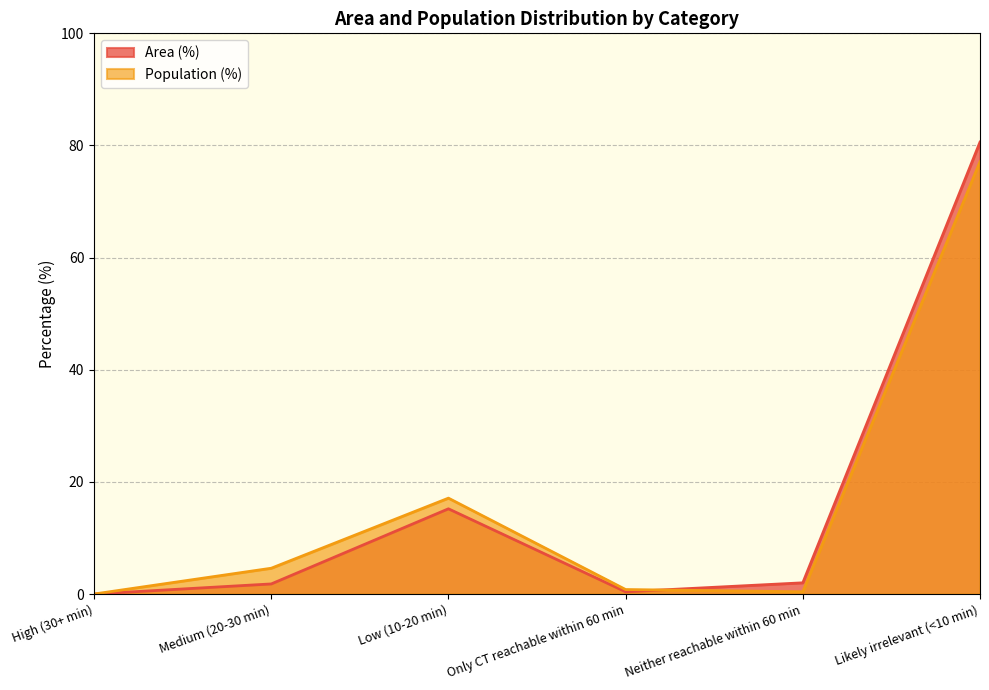

Which label corresponds to the smallest value in the chart?

High (30+ min)